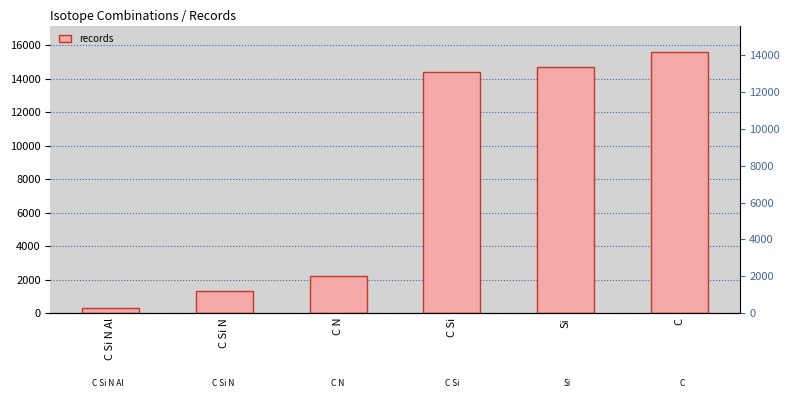

Count the number of categories in the chart.

6